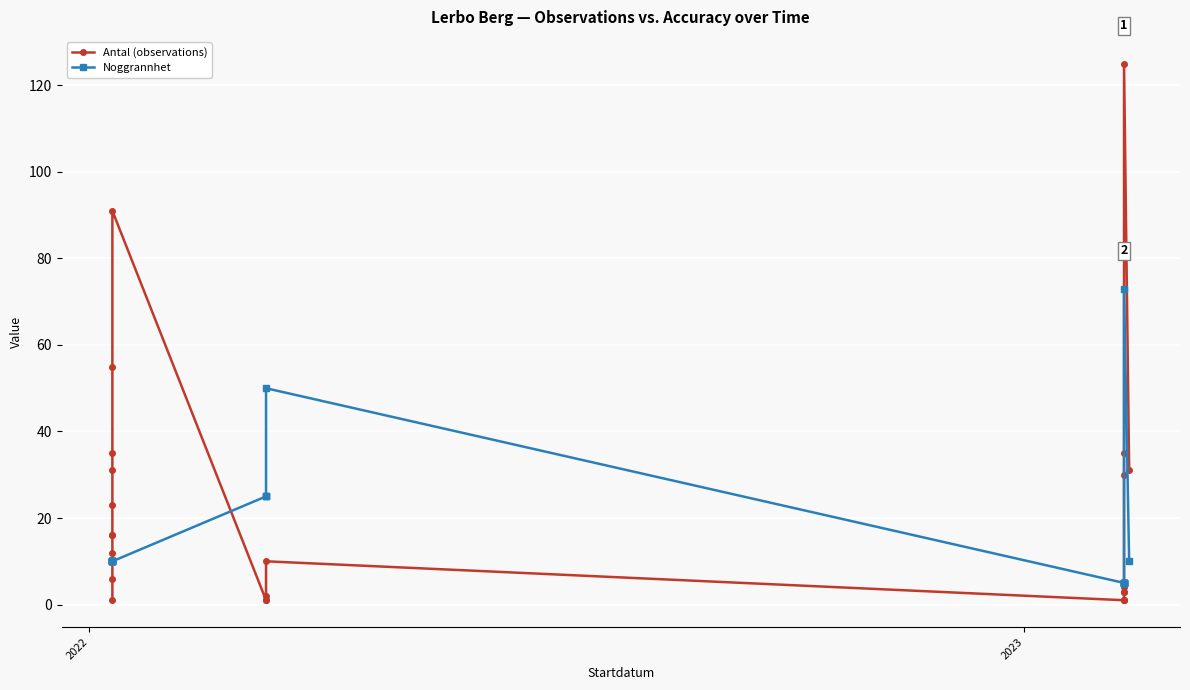

Which series has the largest total across all categories?

Antal (observations)